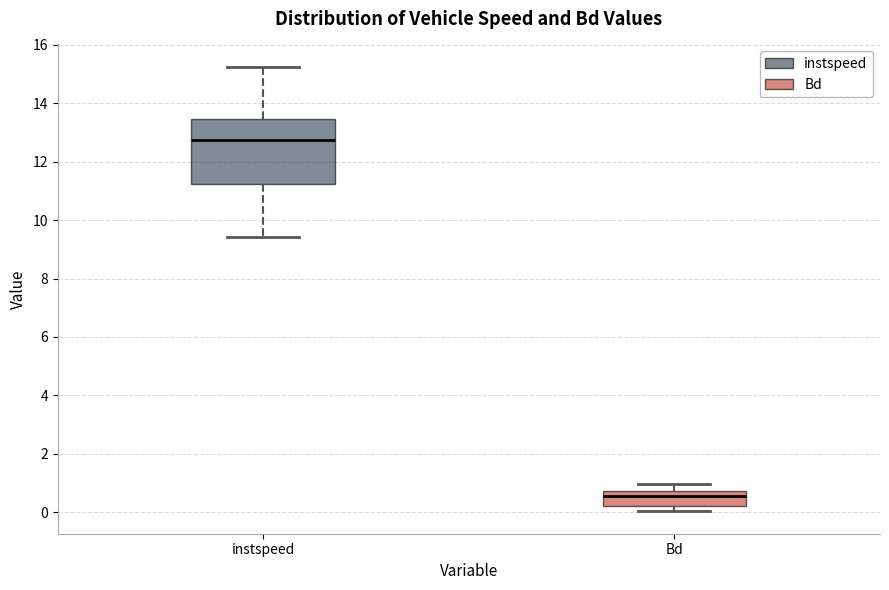

Which box is the tallest, from its lower edge to its upper edge?

instspeed